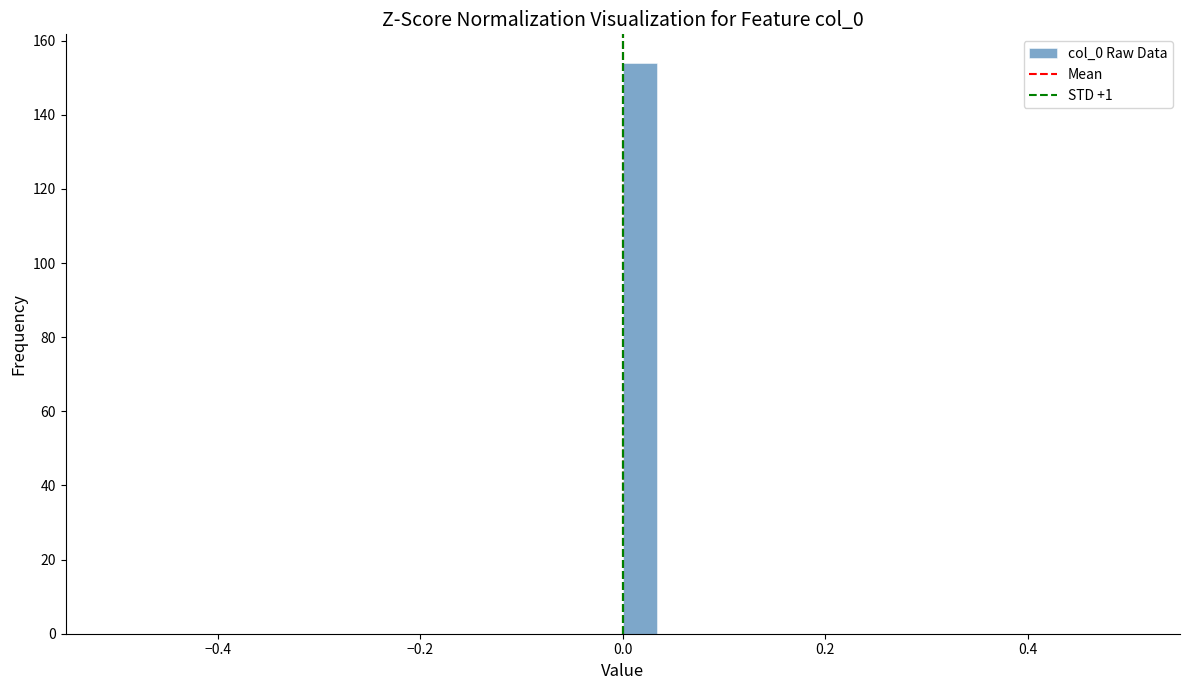

Around what value on the x-axis is the tallest bar? Give the approximate position of its centre, as read against the axis.

0.02